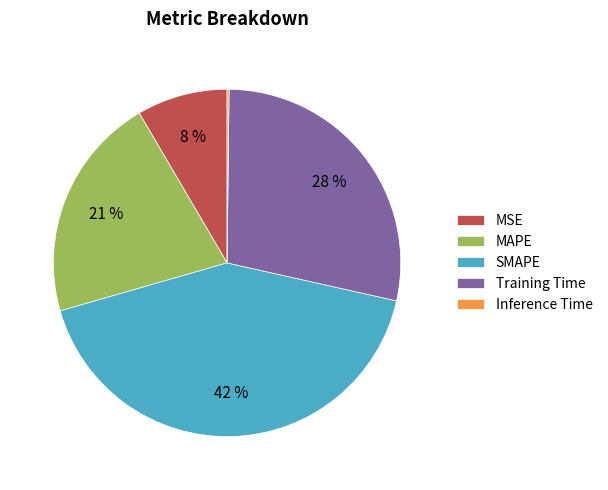

To the nearest percent, what percentage of the pie is SMAPE?

42%